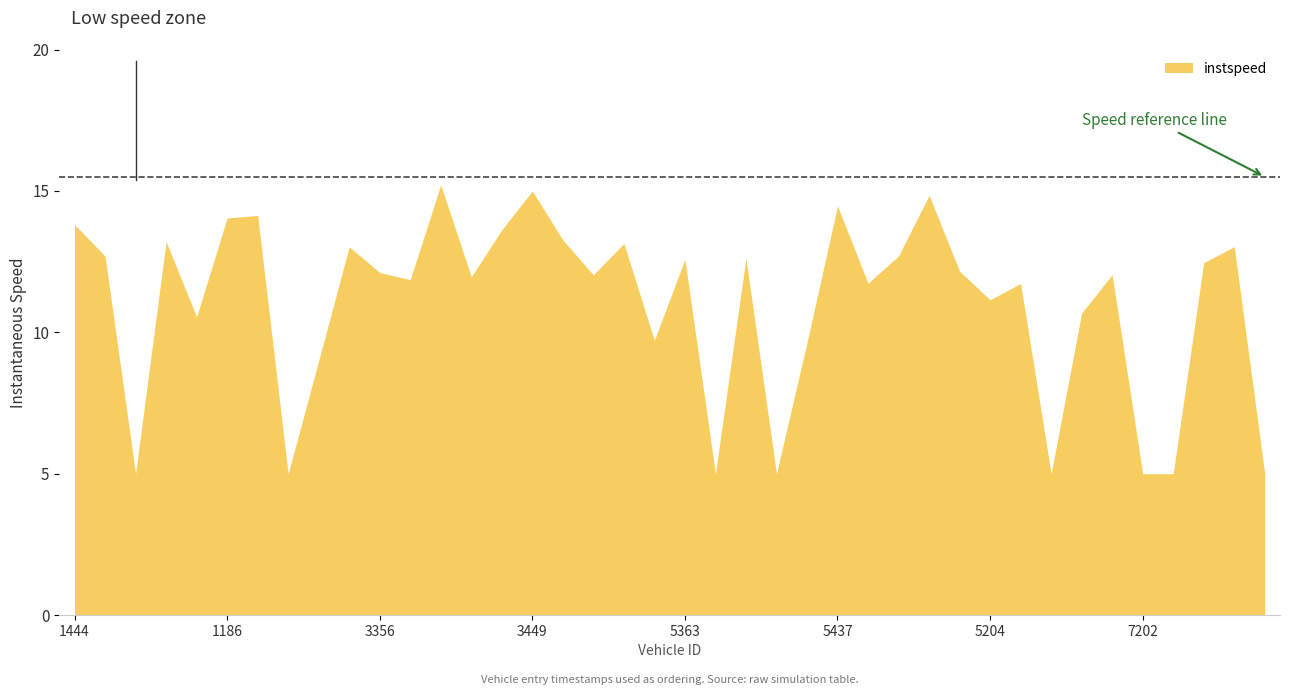

What is the smallest value displayed?

5.0